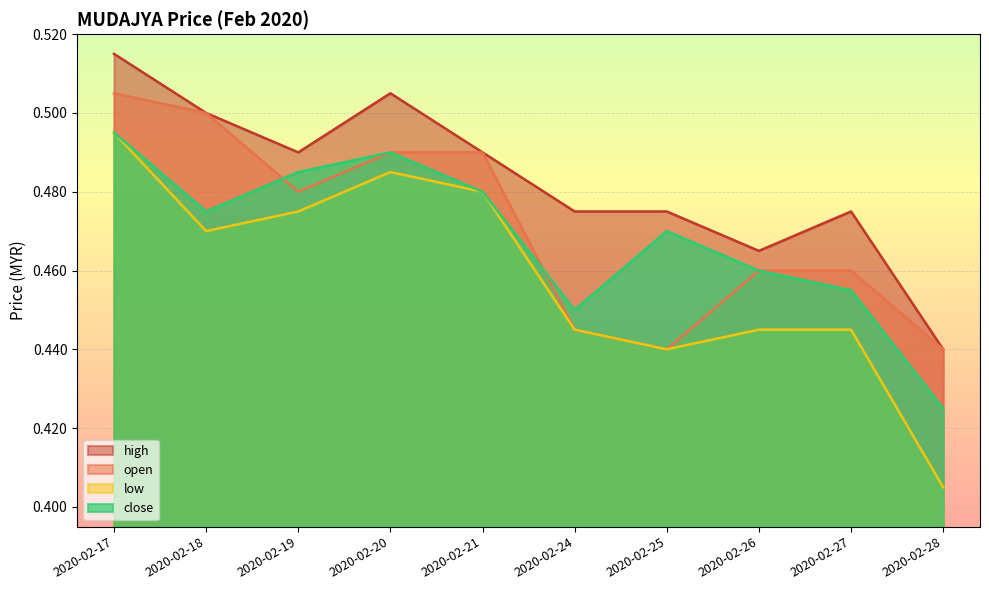

At how many categories does at least one series exceed 0?

10